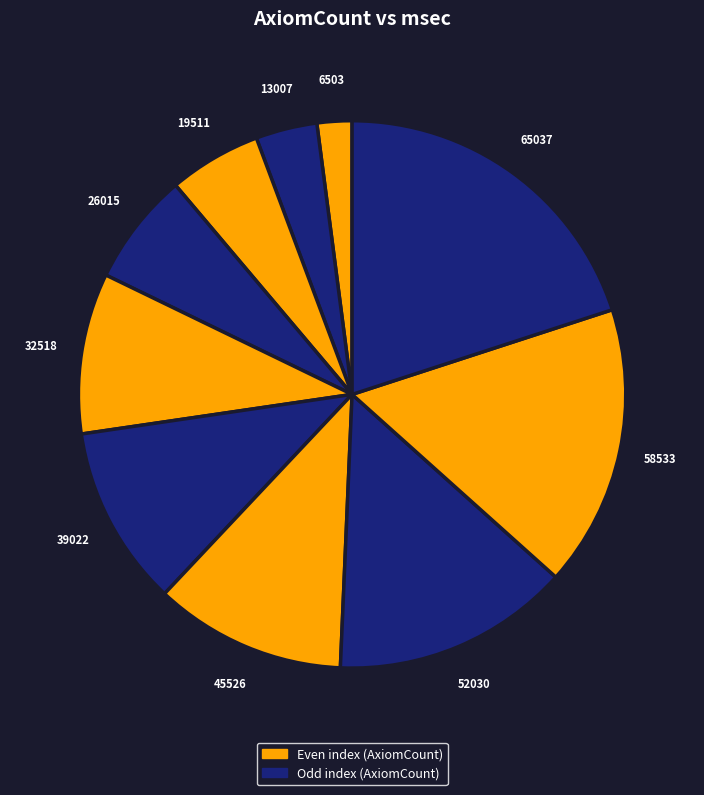

Rank the categories by value from lowest to highest.

6503, 13007, 19511, 26015, 32518, 39022, 45526, 52030, 58533, 65037